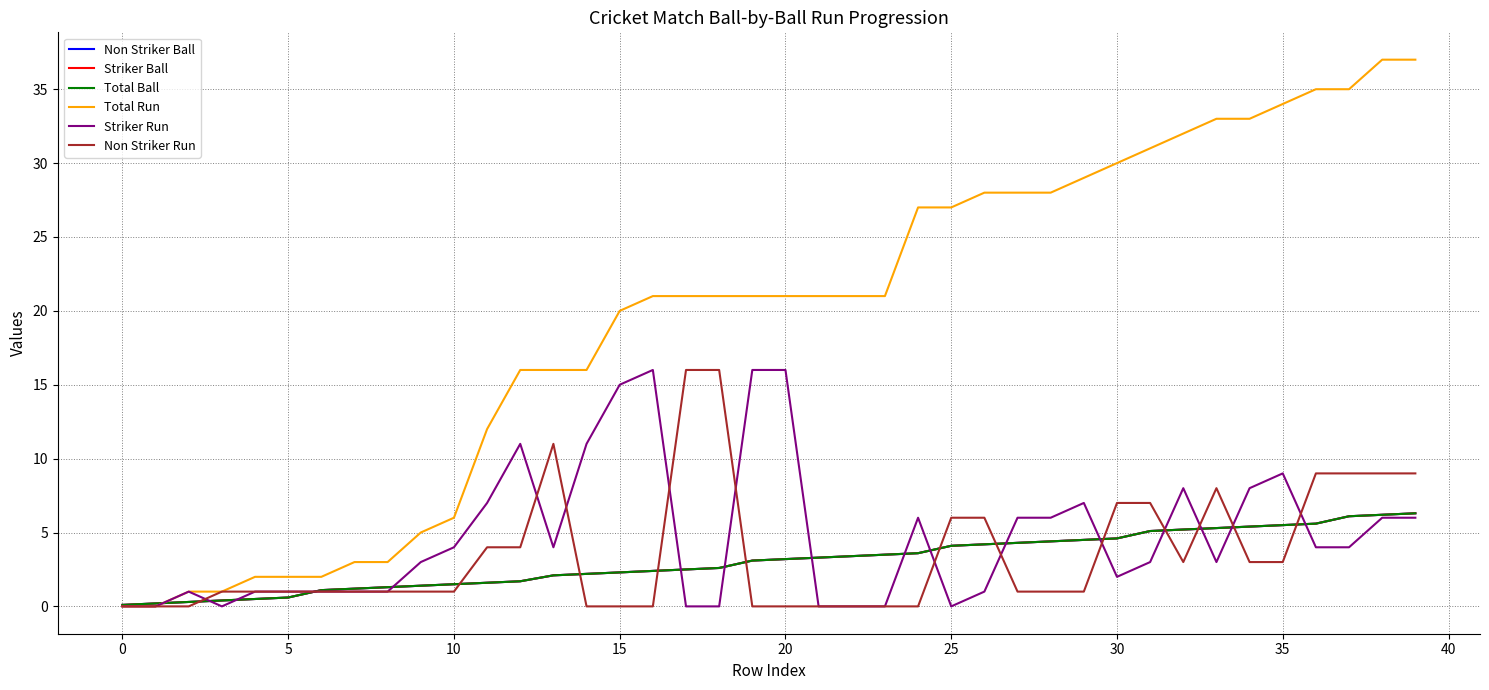

What is the sum of all Total Run values?

777.0